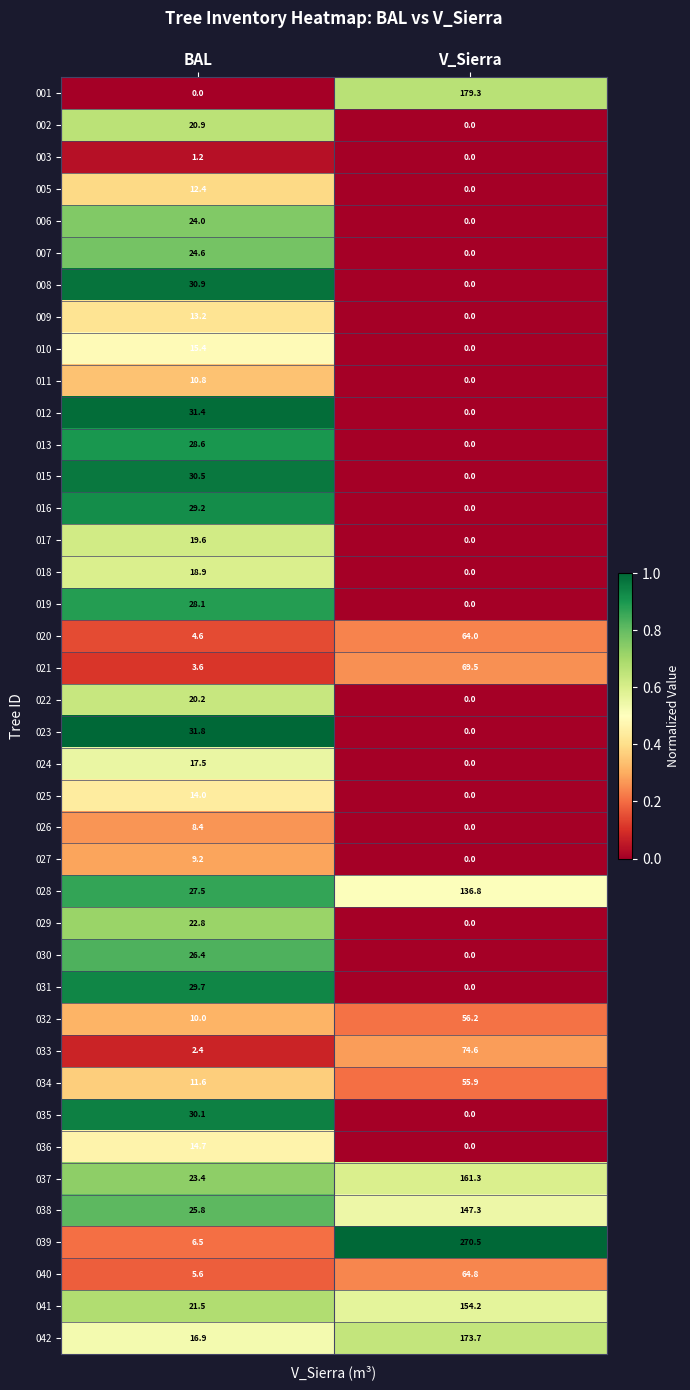

Where does the 027 series first go above 9?

BAL